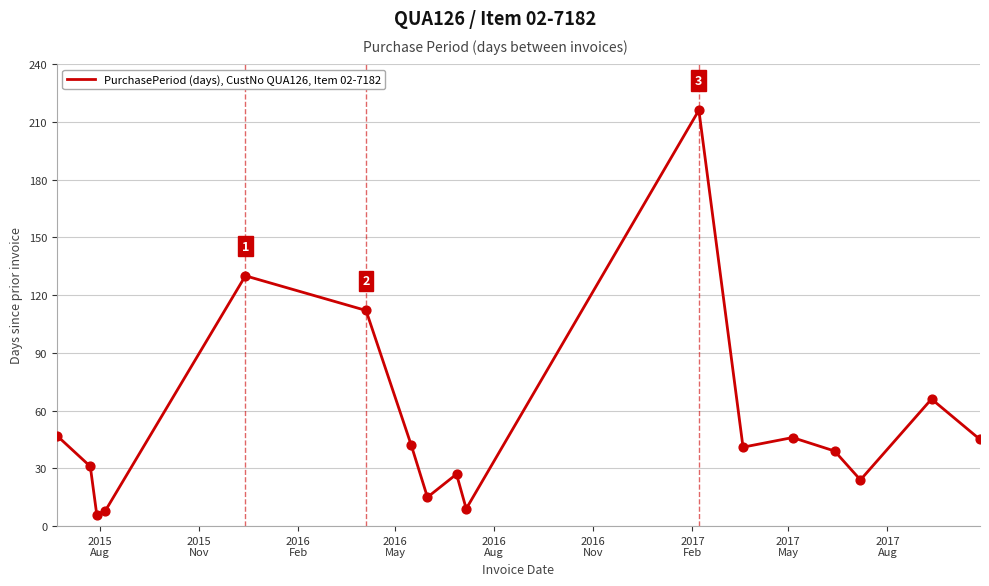

What is the maximum value shown in the chart?

216